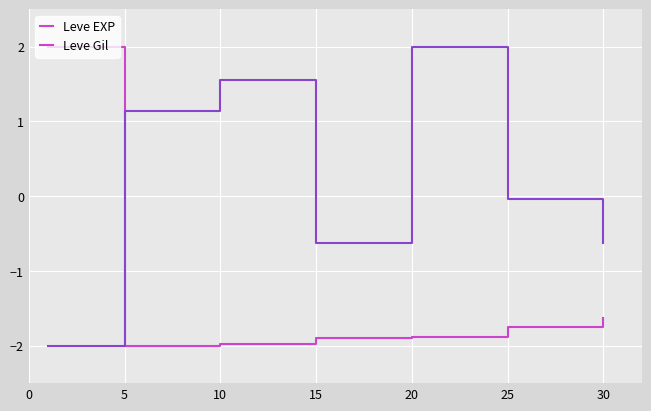

What is the difference between the maximum and second lowest values in the Leve EXP series?

4.0